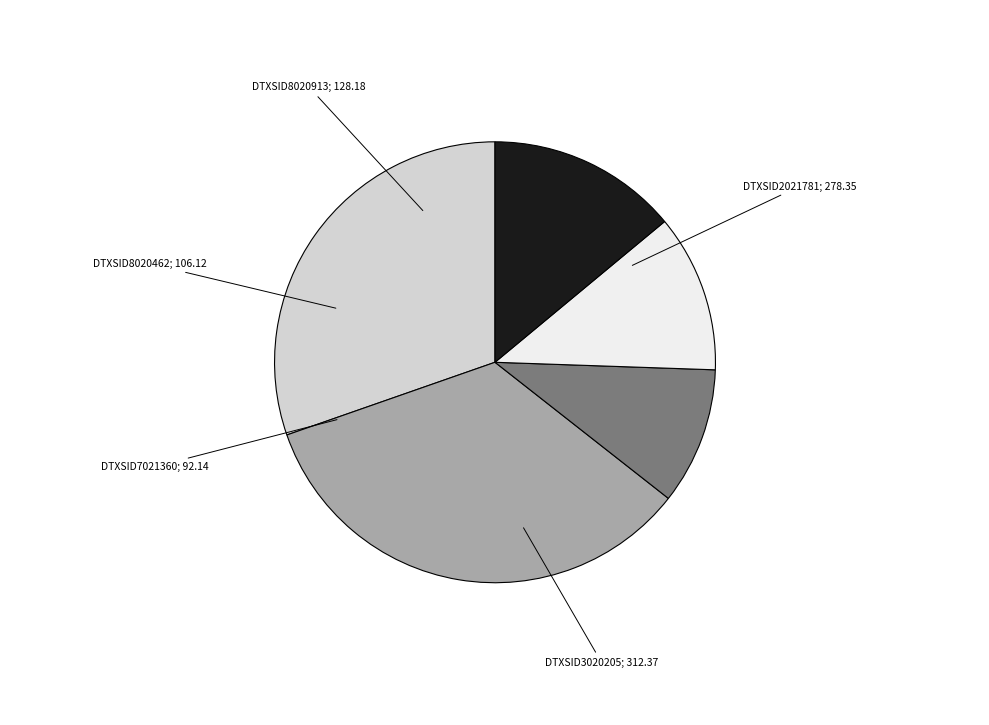

Does any single category account for the majority?

No